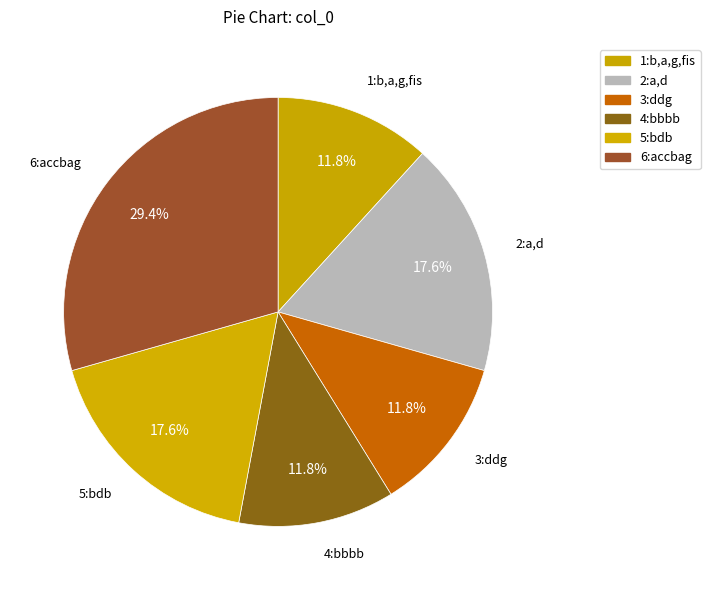

Count the number of slices in the pie.

6